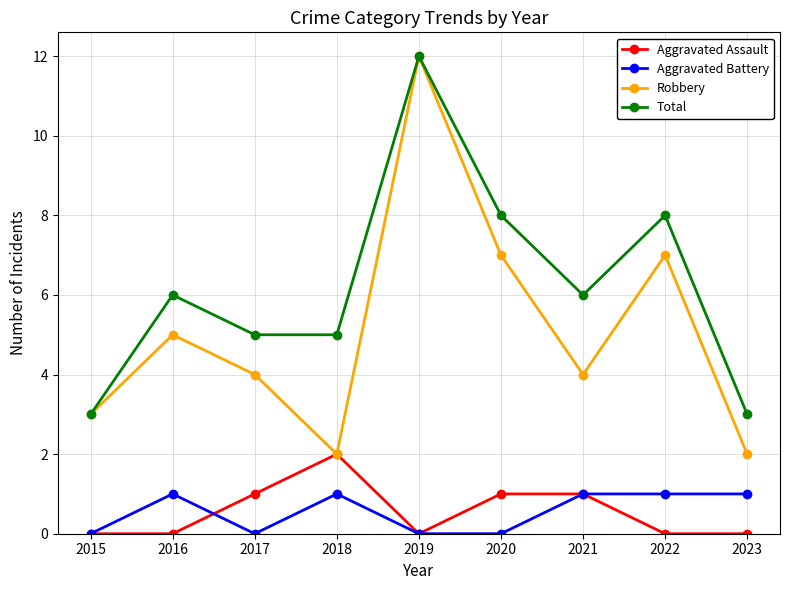

The value of Total at 2023 is 3. True or false?

True